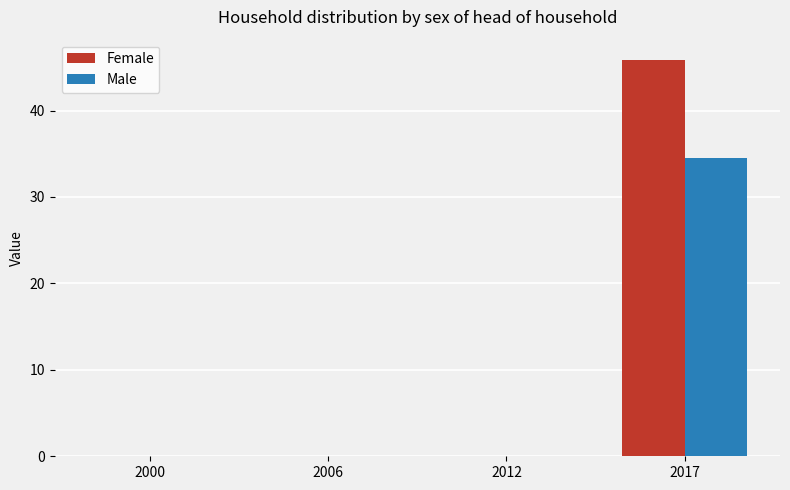

What is the sum of all Male values?

34.5